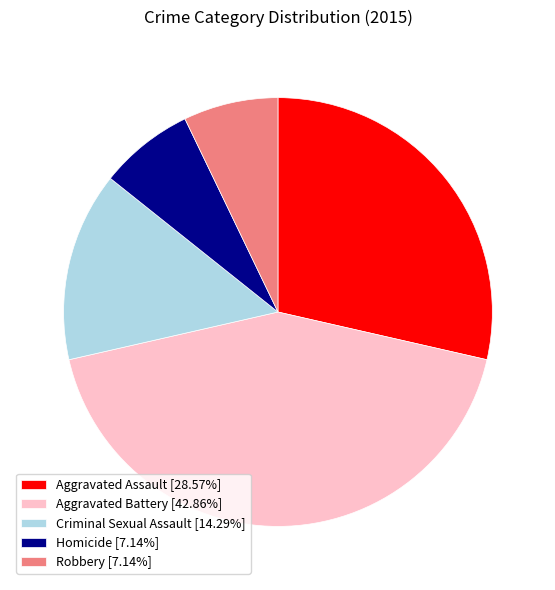

True or false: Homicide accounts for 7% of the total.

True